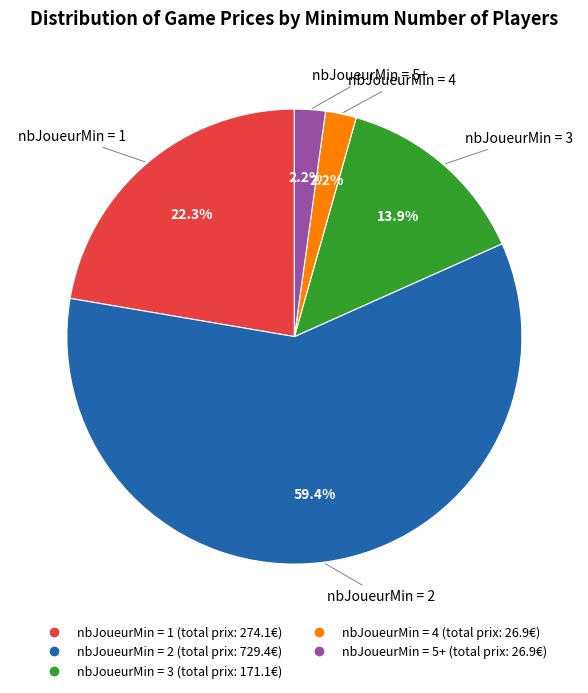

Is there any slice that represents more than half of the pie?

Yes